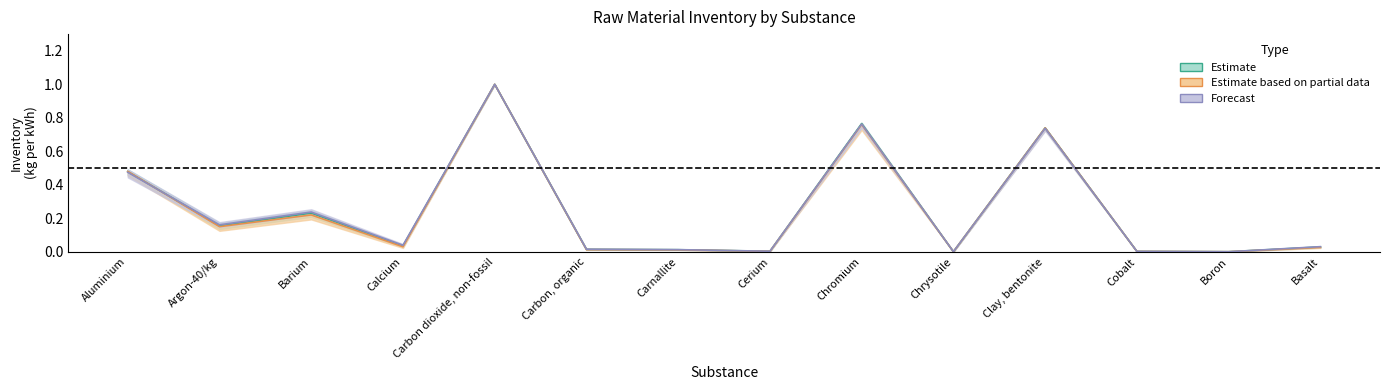

List the labels in order of Forecast value, smallest first.

Boron, Chrysotile, Cobalt, Cerium, Carnallite, Carbon, organic, Basalt, Calcium, Argon-40/kg, Barium, Aluminium, Clay, bentonite, Chromium, Carbon dioxide, non-fossil